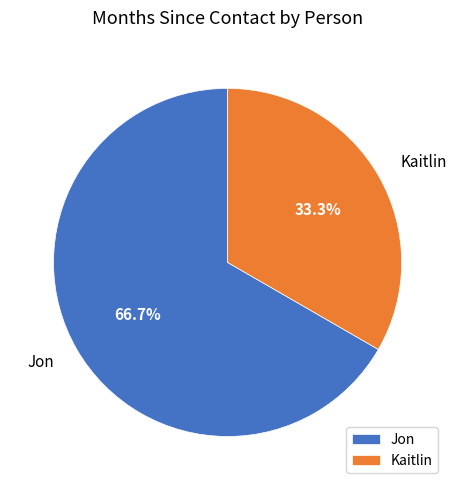

Count the number of slices in the pie.

2